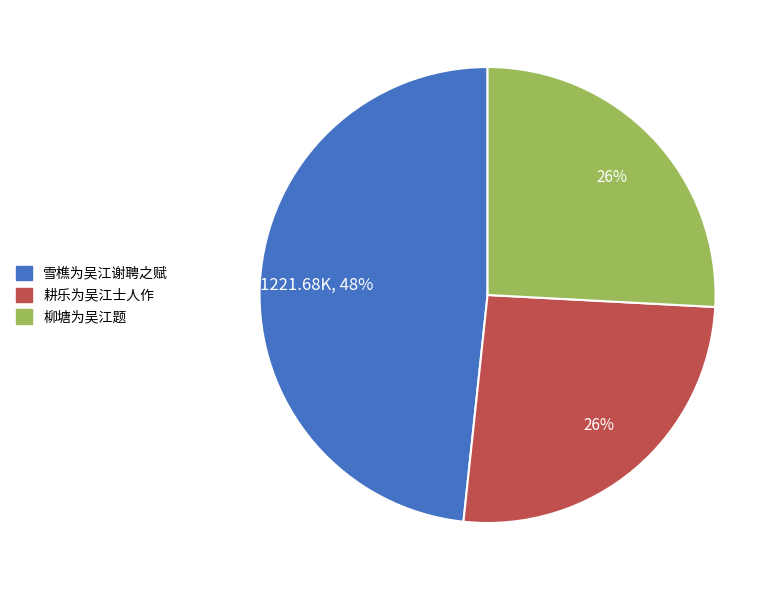

The 雪樵为吴江谢聘之赋 slice represents 48% of the pie. True or false?

True